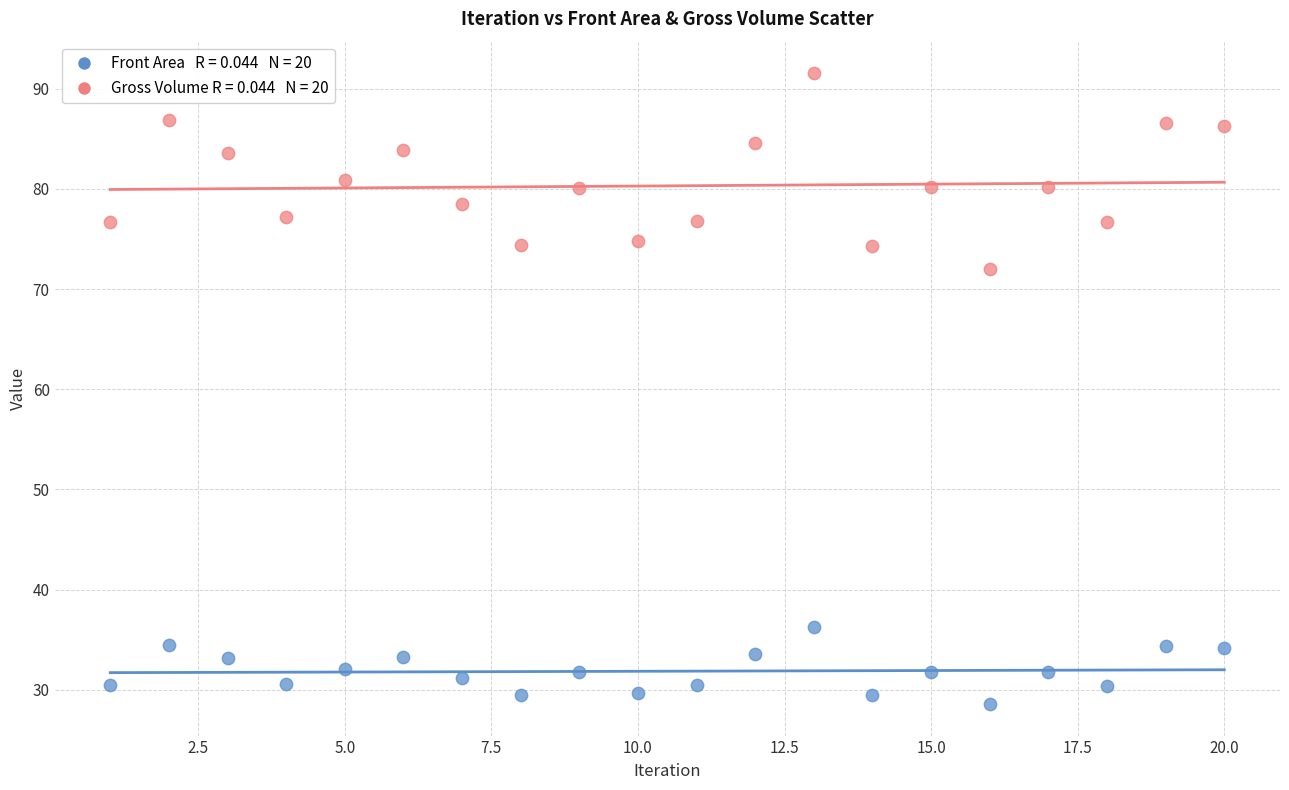

Across all data points, what is the range of X values (max minus min)?

19.0